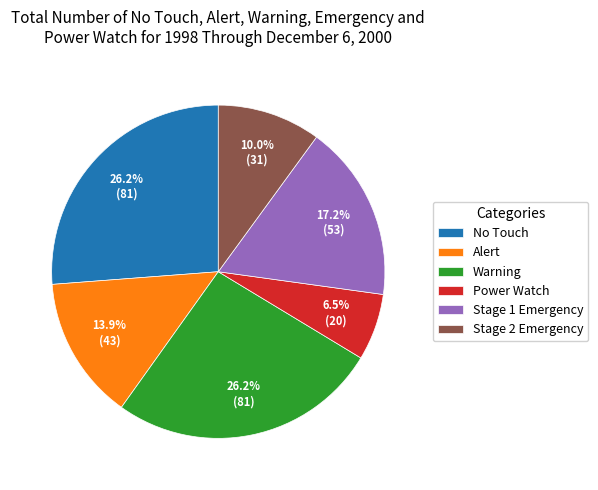

To the nearest percent, what is the combined percentage of Alert and Stage 2 Emergency?

24%